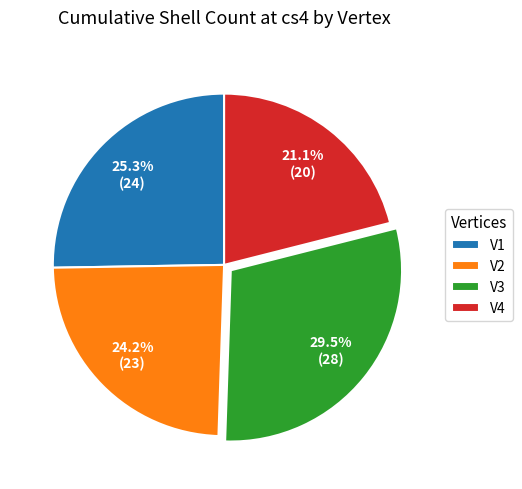

Combined, what portion of the pie is V1 and V2?

49.5%